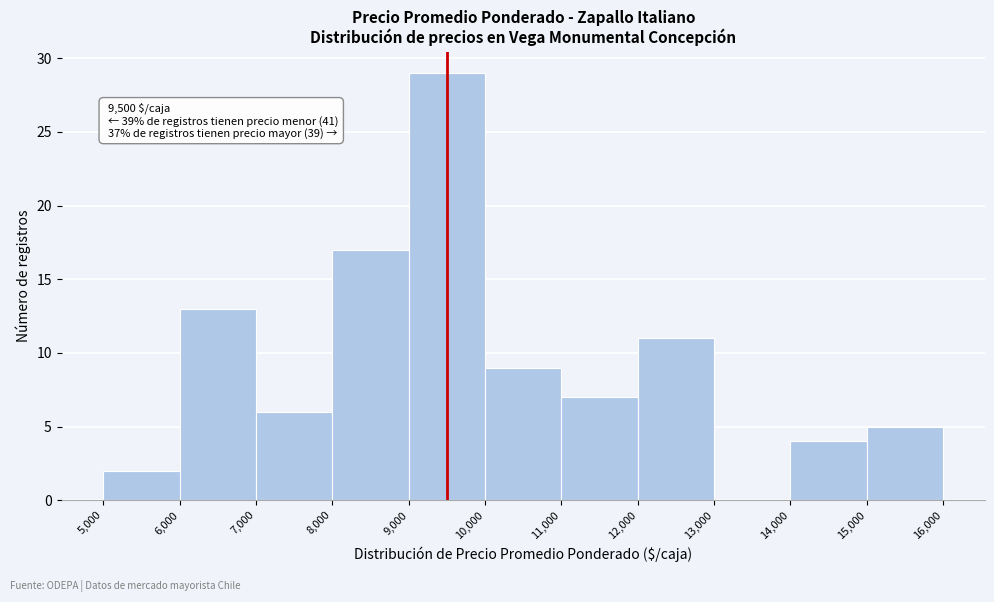

Over which range of the x-axis is the bar tallest?

9,000 to 10,000